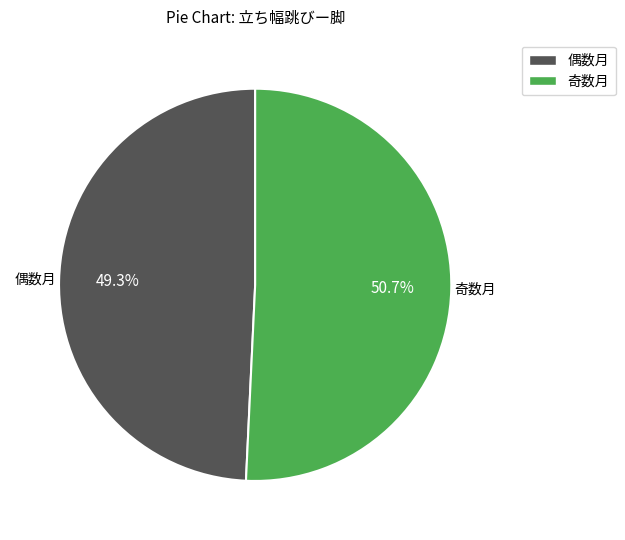

Does any single category account for the majority?

Yes